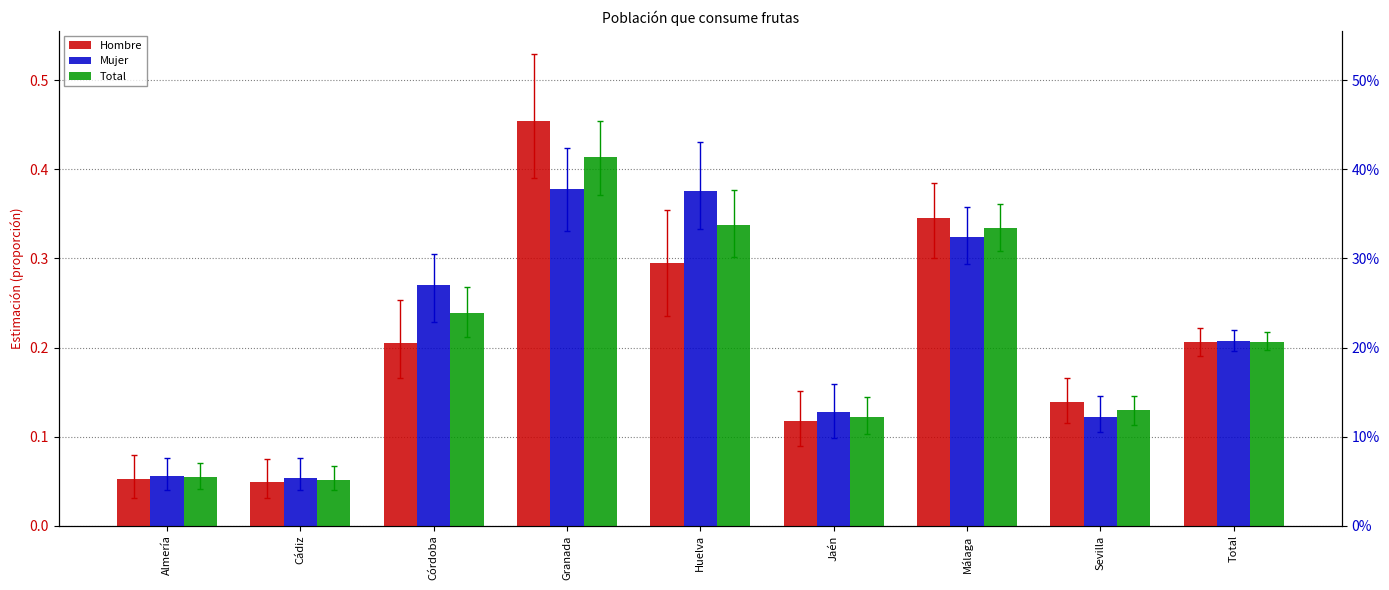

Reading left to right, what are all the values shown in this chart?

Hombre: 0.1	0.0	0.2	0.5	0.3	0.1	0.3	0.1	0.2
Mujer: 0.1	0.1	0.3	0.4	0.4	0.1	0.3	0.1	0.2
Total: 0.1	0.1	0.2	0.4	0.3	0.1	0.3	0.1	0.2